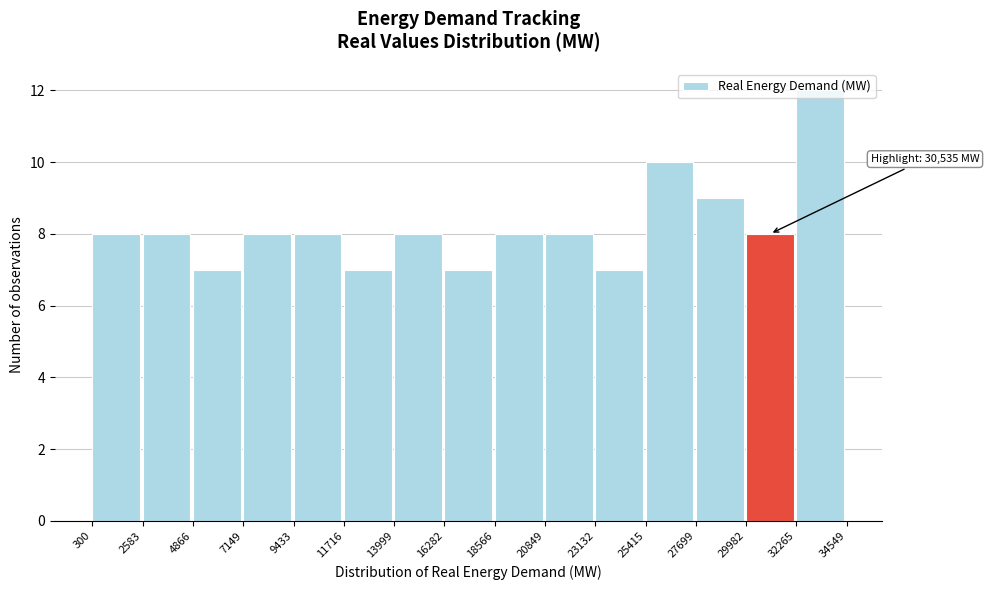

Which range on the x-axis has the tallest bar?

32265 to 34549